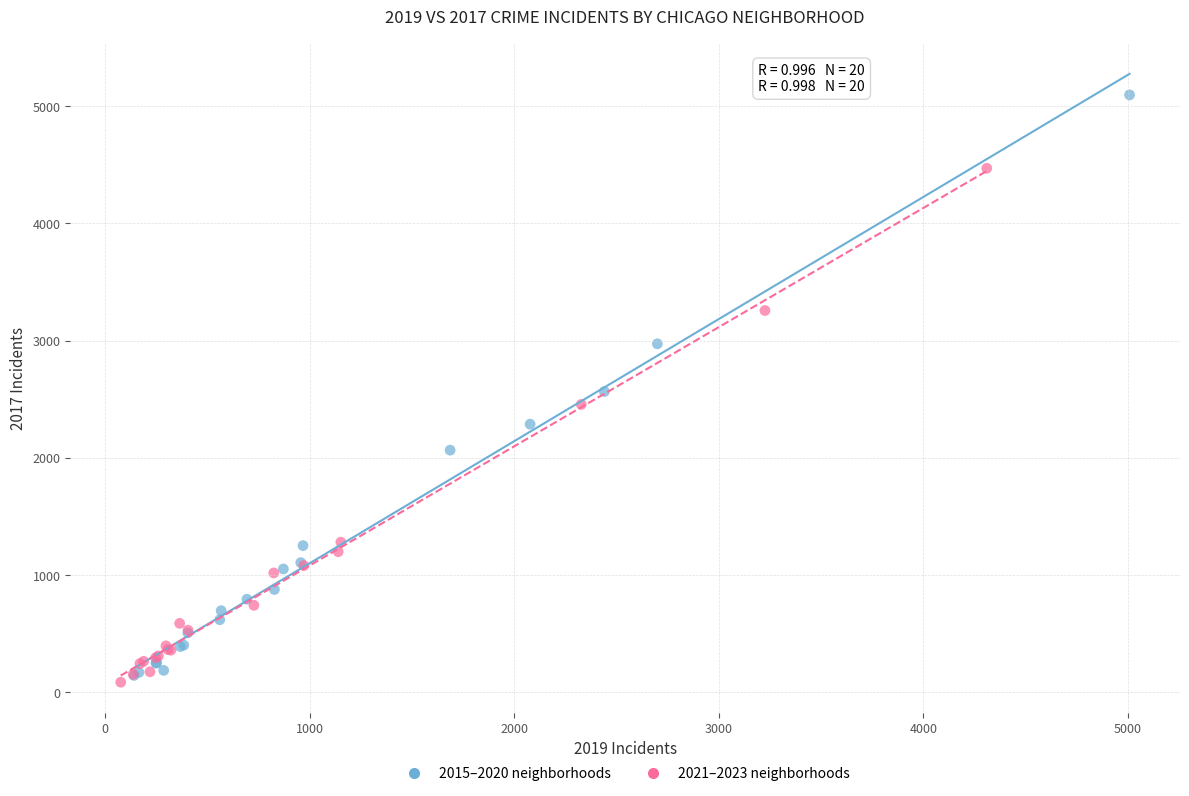

Which series reaches the maximum Y coordinate?

2015–2020 neighborhoods